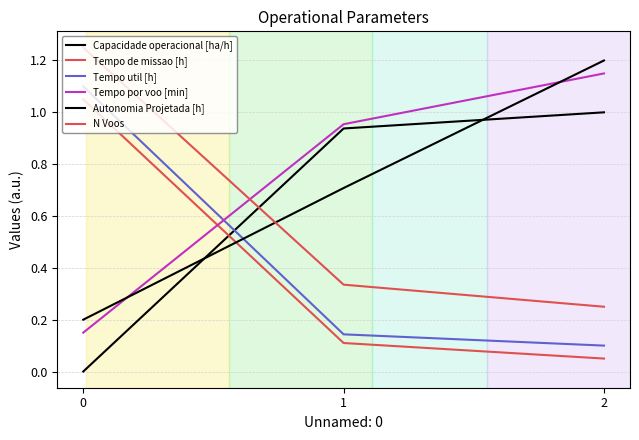

True or false: N Voos has a value of 0.3 at 1.

True